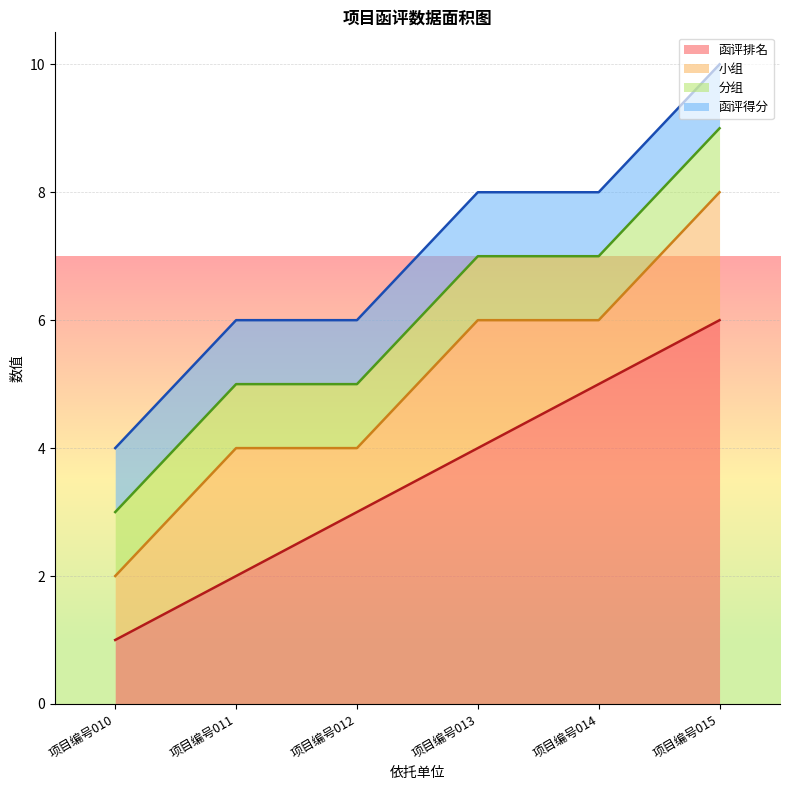

How many data points does each series have?

6